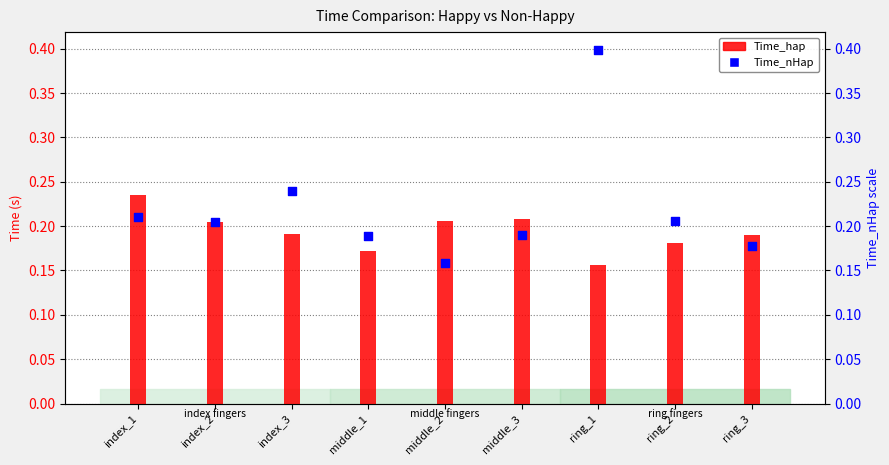

What is the total value across all series at middle_2?

0.4